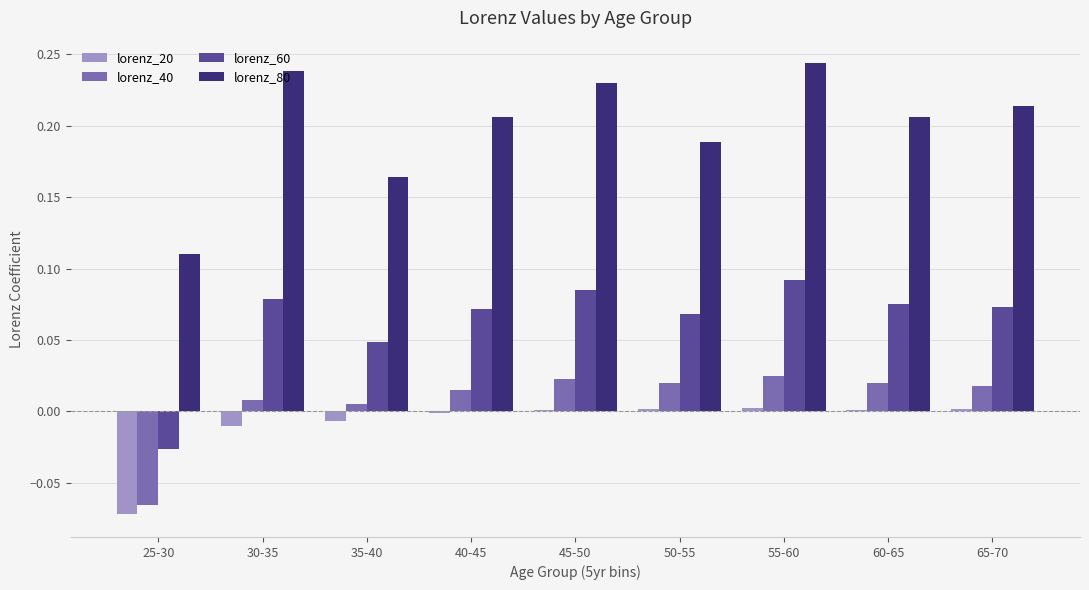

What is the sum of the lorenz_80 values at 40-45 and 55-60?

0.5